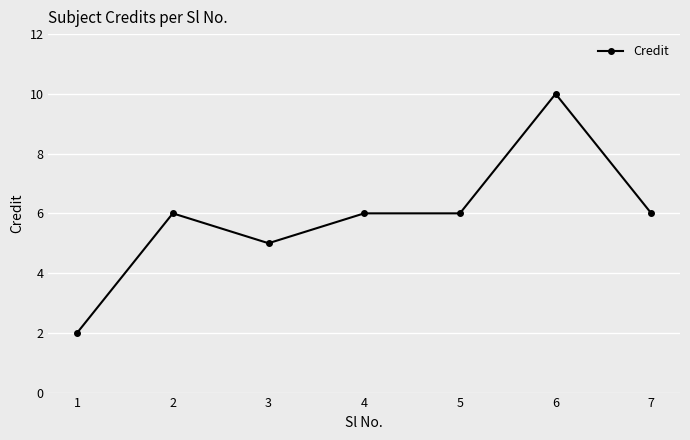

How many data points are less than 6?

2